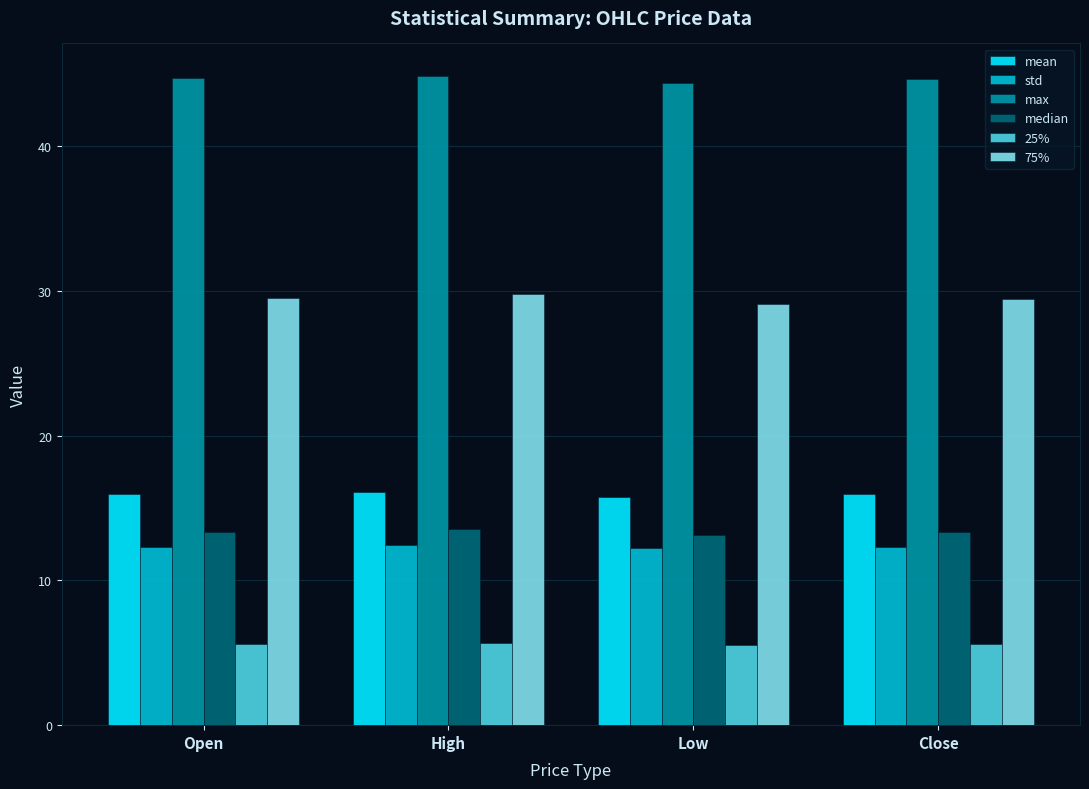

What is the label of the 2nd bar from the left?

High